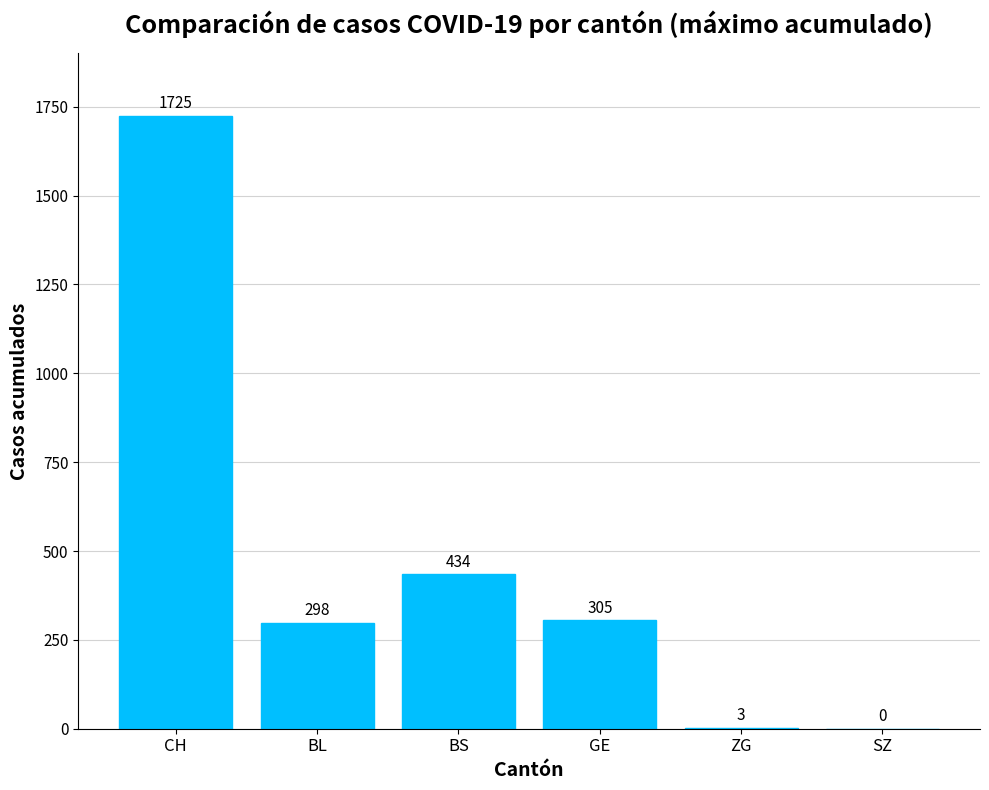

At which label does the data first exceed 305?

CH